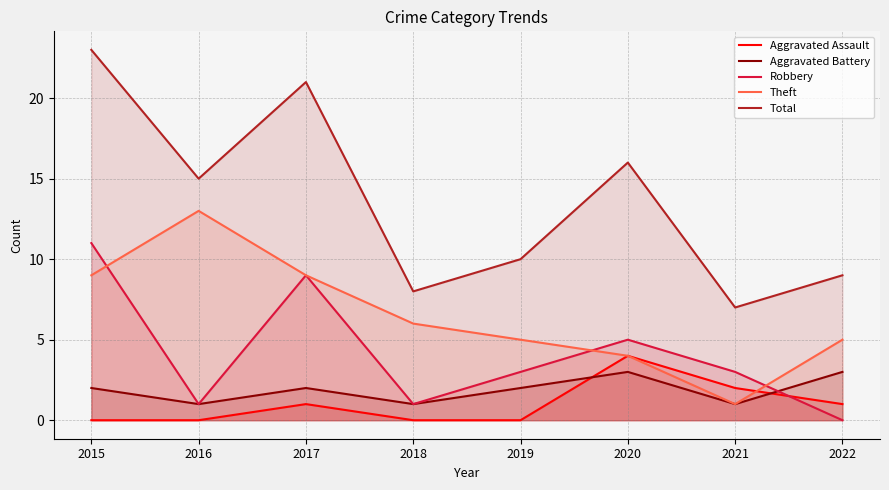

Reading left to right, list all the values displayed in this chart.

Aggravated Assault: 0	0	1	0	0	4	2	1
Aggravated Battery: 2	1	2	1	2	3	1	3
Robbery: 11	1	9	1	3	5	3	0
Theft: 9	13	9	6	5	4	1	5
Total: 23	15	21	8	10	16	7	9